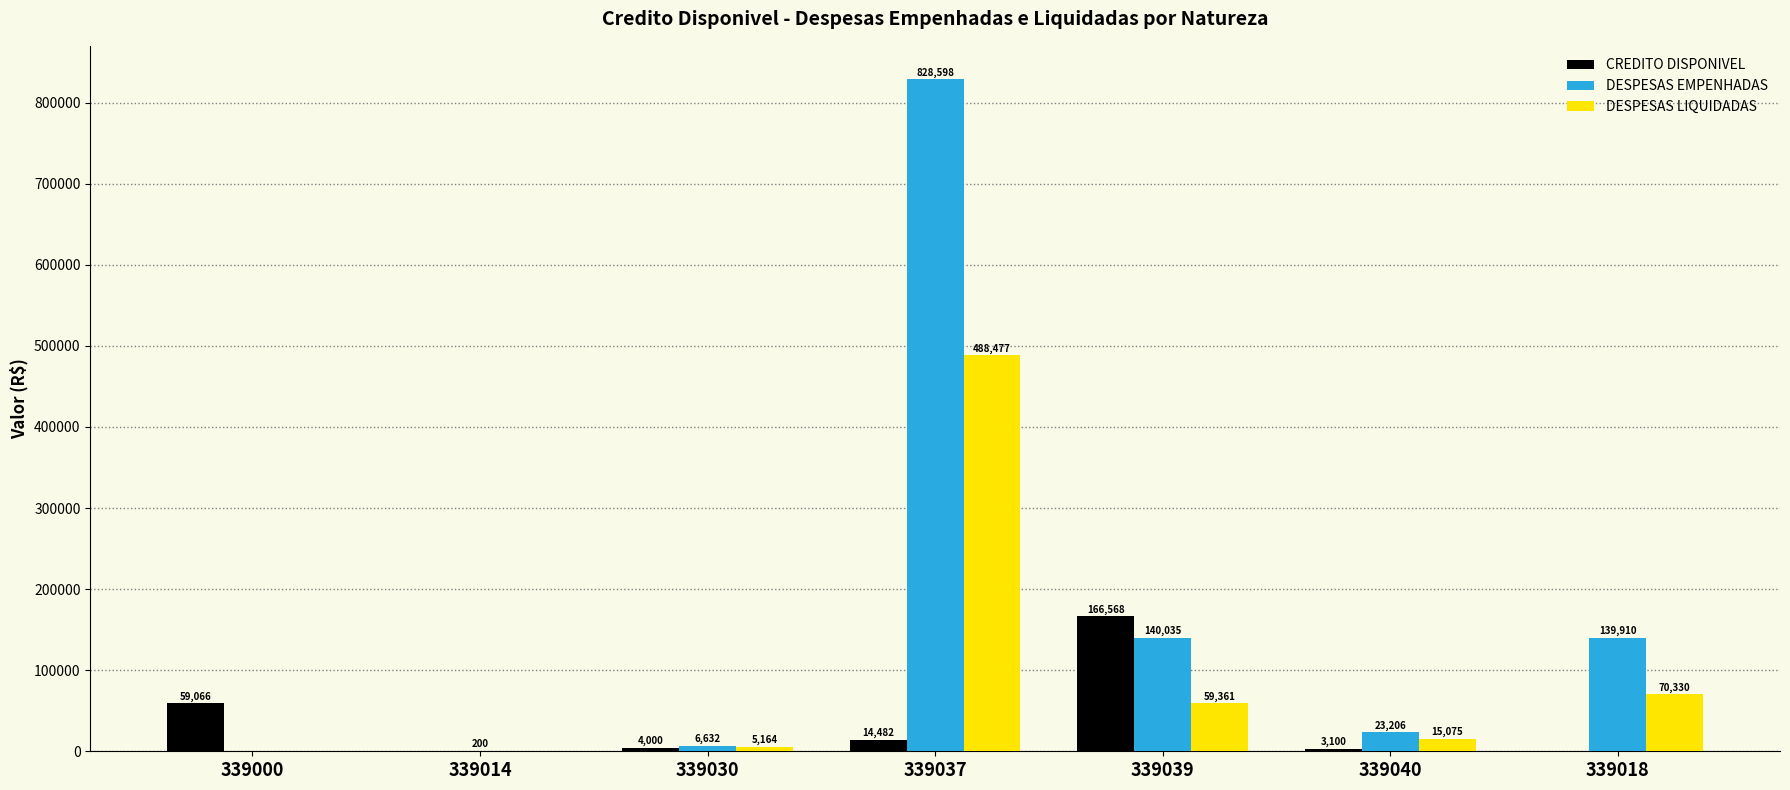

Which series changed the most between 339037 and 339040?

DESPESAS EMPENHADAS